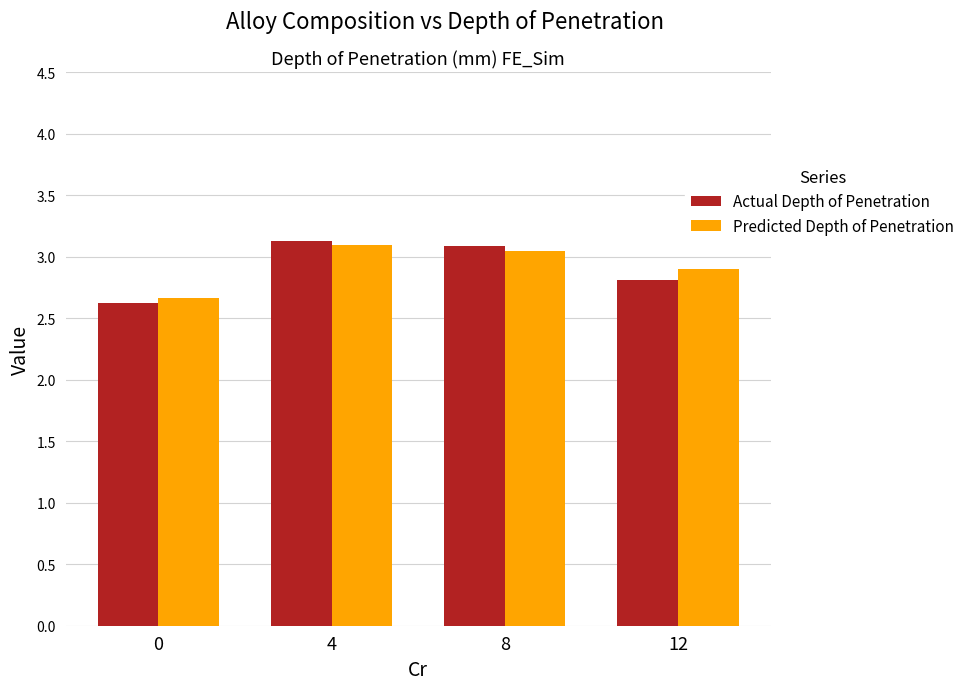

Which series changed the most between 4 and 12?

Actual Depth of Penetration